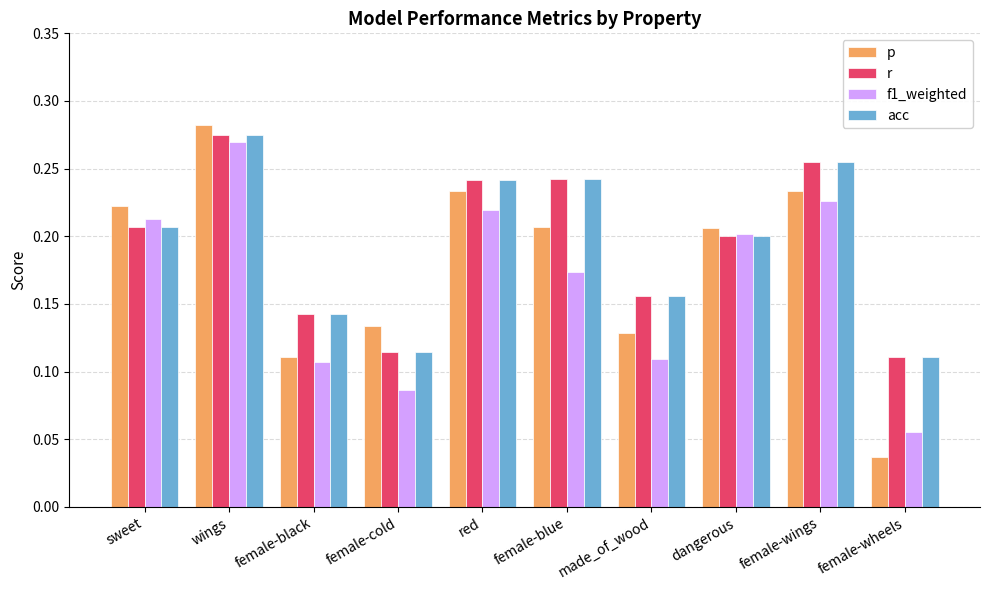

Which series has the widest spread of values?

p